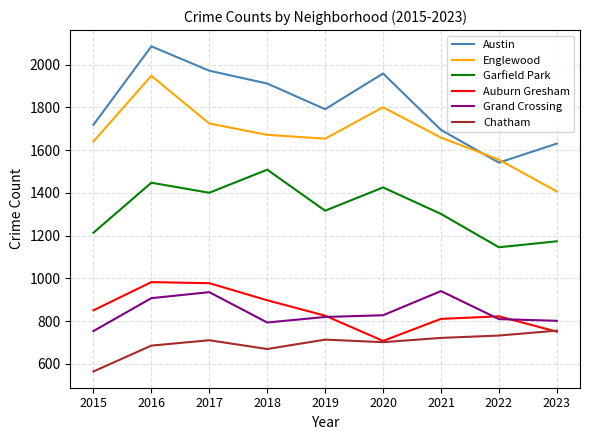

How many distinct data groups are displayed?

6